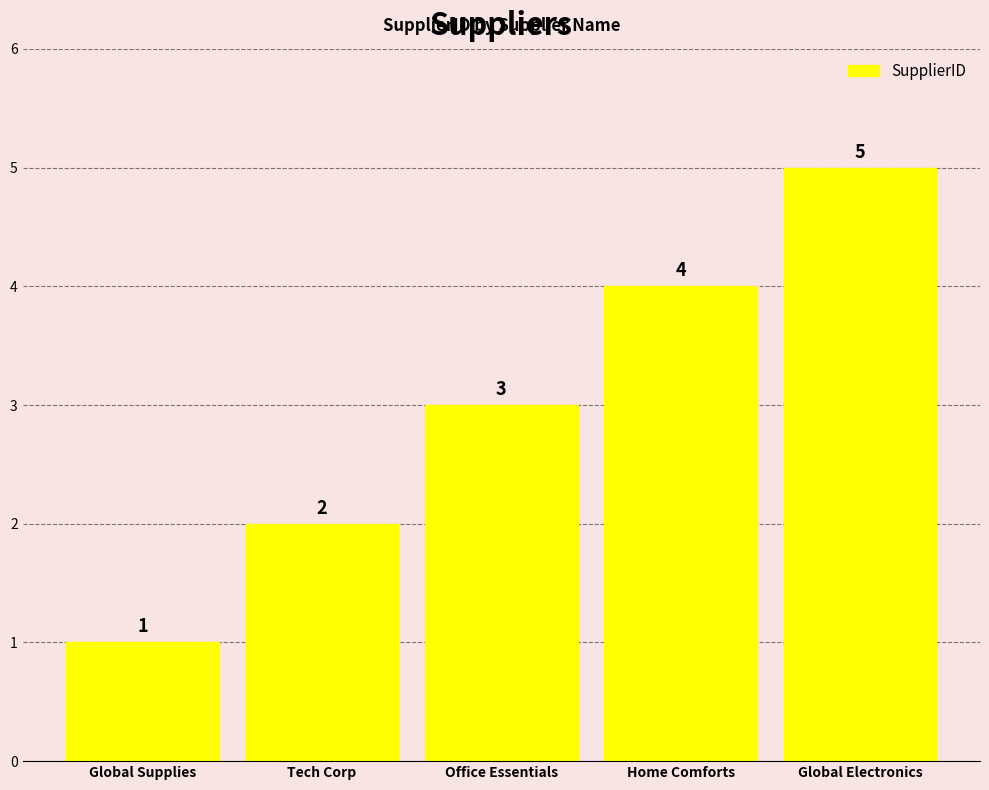

Which has a higher value, Home Comforts or Global Supplies?

Home Comforts